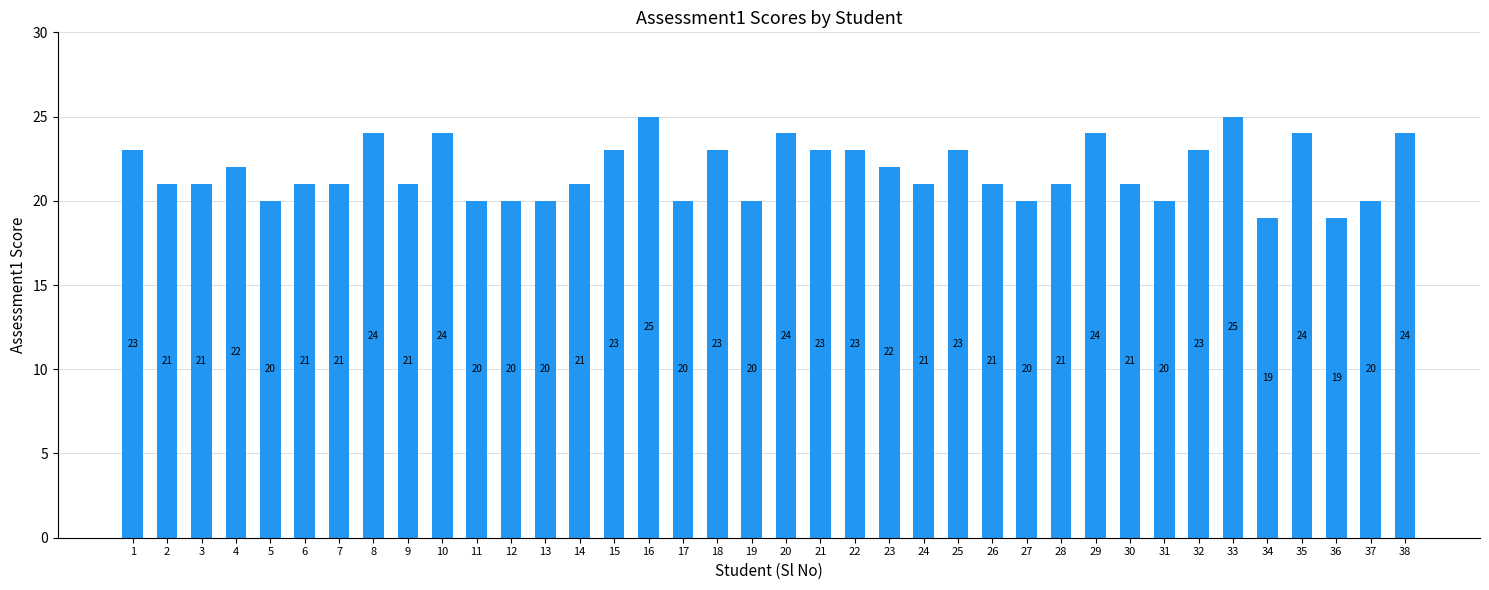

Reading left to right, transcribe all the data shown in this chart.

1=23	2=21	3=21	4=22	5=20	6=21	7=21	8=24	9=21	10=24	11=20	12=20	13=20	14=21	15=23	16=25	17=20	18=23	19=20	20=24	21=23	22=23	23=22	24=21	25=23	26=21	27=20	28=21	29=24	30=21	31=20	32=23	33=25	34=19	35=24	36=19	37=20	38=24